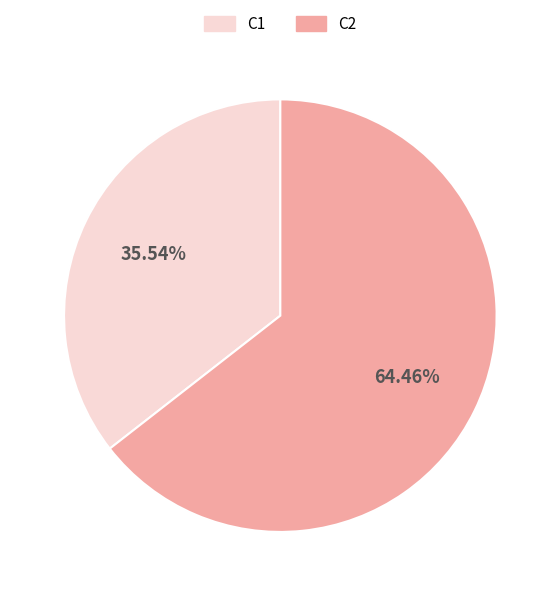

Is there a majority slice in this chart?

Yes